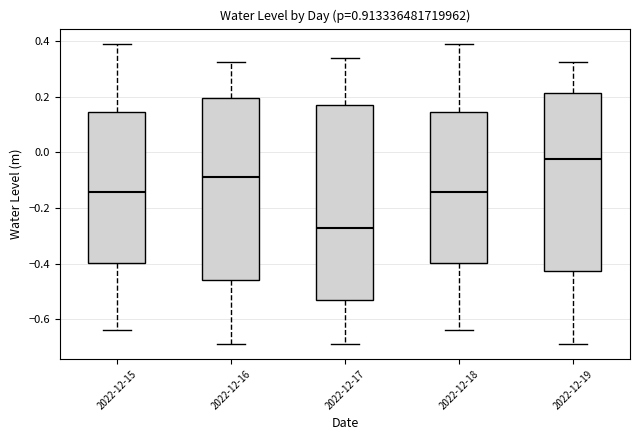

Reading left to right, read every box against the y-axis: the position of its median line, the range the box covers, and the ends of its whiskers. The values are not printed on the chart, so give them approximately, as read against the axis.

2022-12-15: median -0.14, box -0.40 to 0.14, whiskers -0.64 to 0.40
2022-12-16: median -0.08, box -0.46 to 0.20, whiskers -0.68 to 0.32
2022-12-17: median -0.28, box -0.54 to 0.18, whiskers -0.68 to 0.34
2022-12-18: median -0.14, box -0.40 to 0.14, whiskers -0.64 to 0.40
2022-12-19: median -0.02, box -0.42 to 0.22, whiskers -0.68 to 0.32